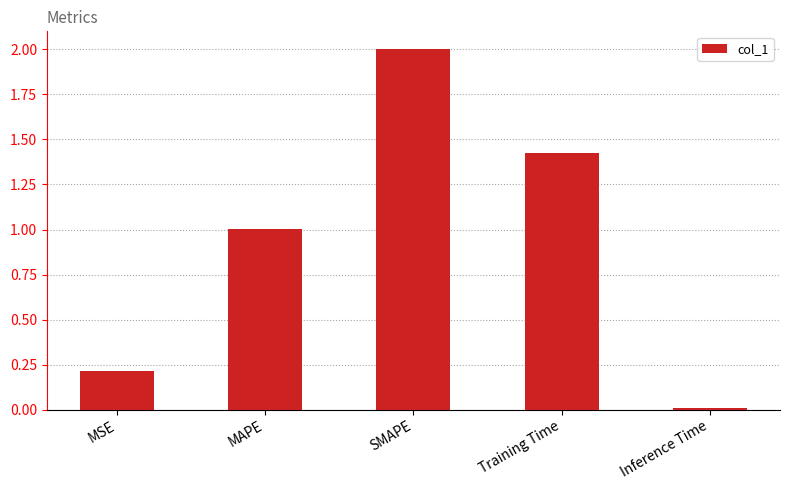

Rank the categories by value from lowest to highest.

Inference Time, MSE, MAPE, Training Time, SMAPE